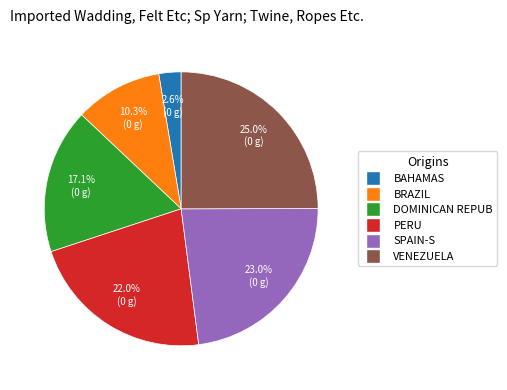

Does any single category account for the majority?

No